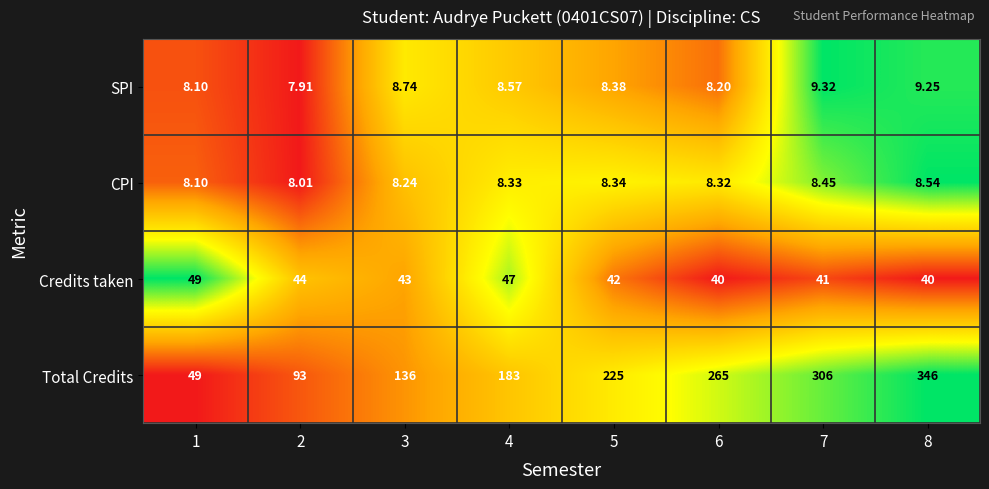

Which series has the widest spread of values?

Total Credits